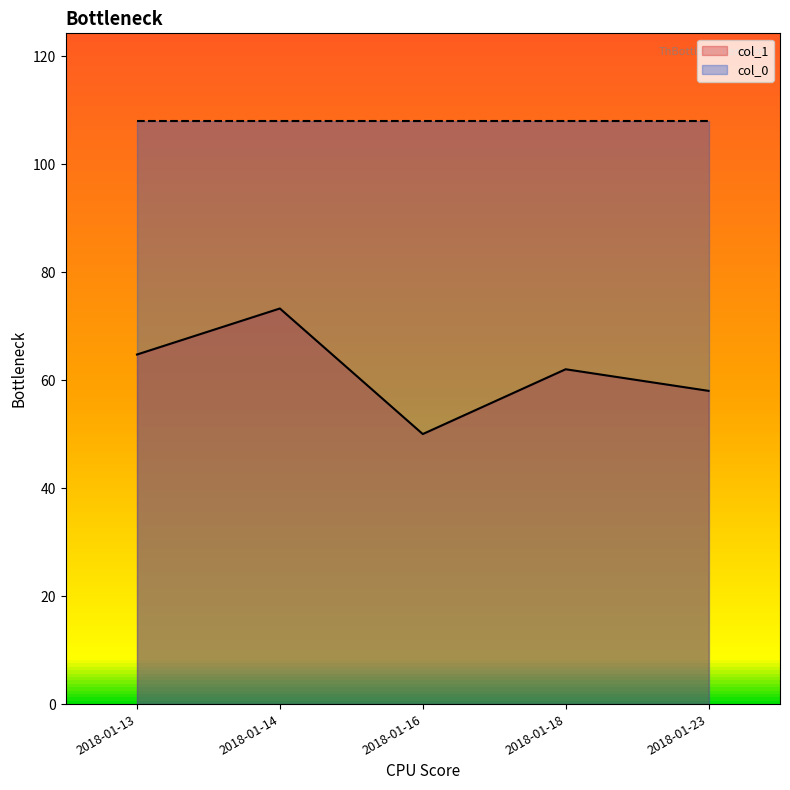

What is the total value across all series at 2018-01-13?

172.7